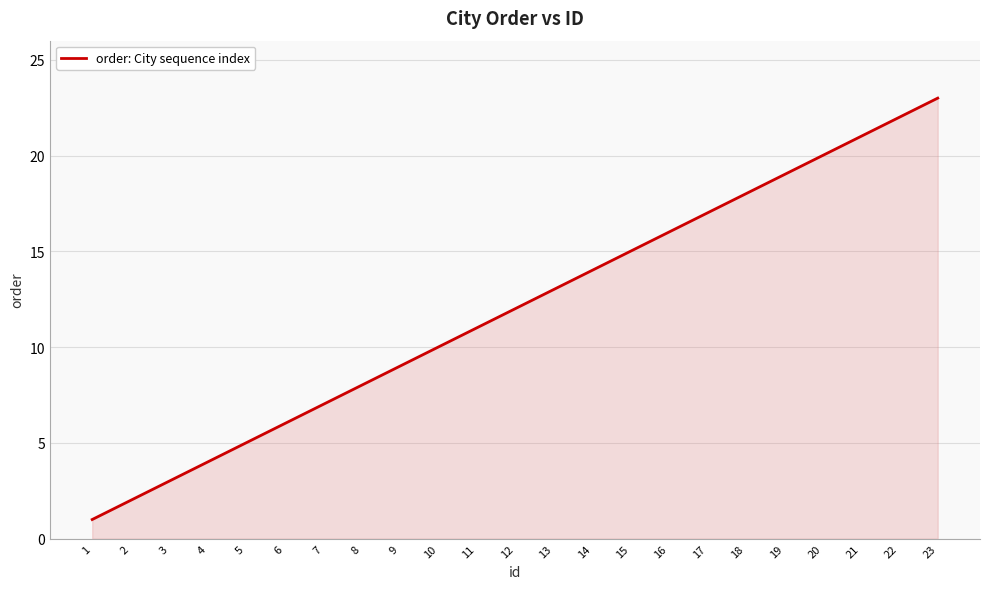

What is the greatest value displayed?

23